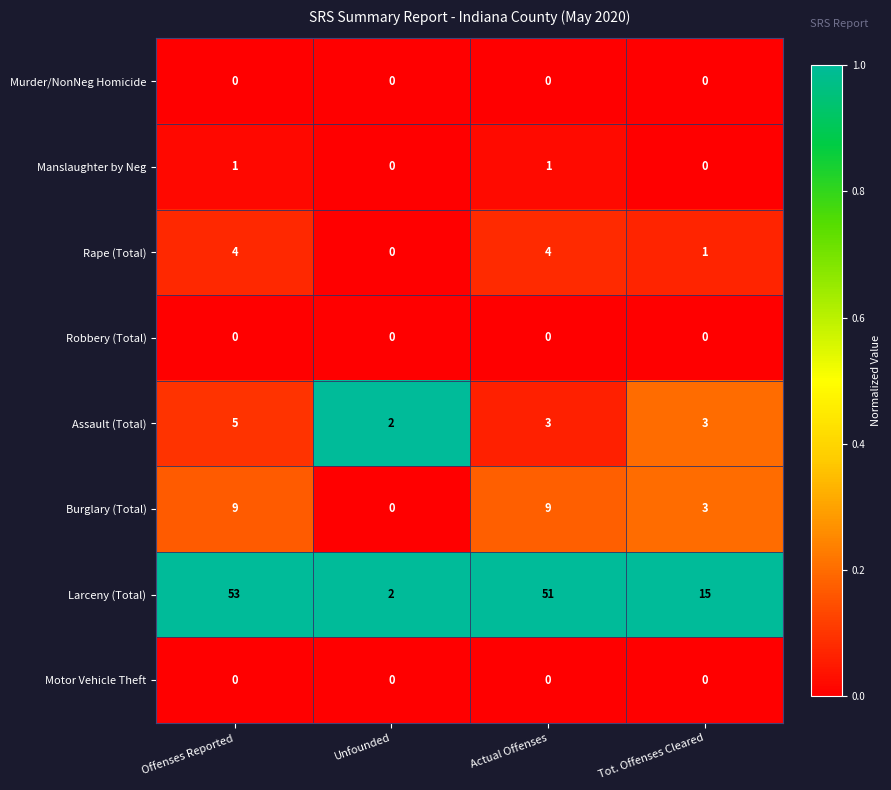

Which series has the largest range (max minus min)?

Larceny (Total)